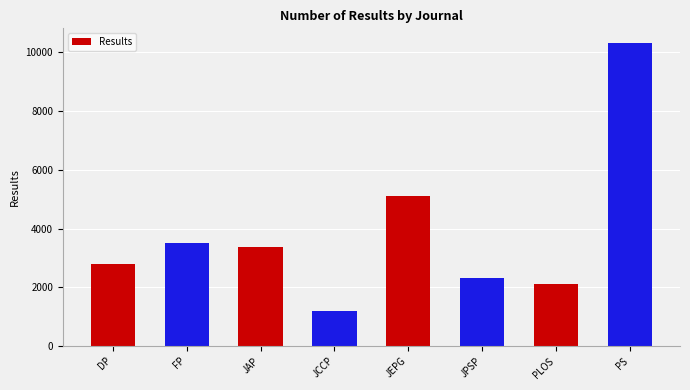

Count the number of categories in the chart.

8